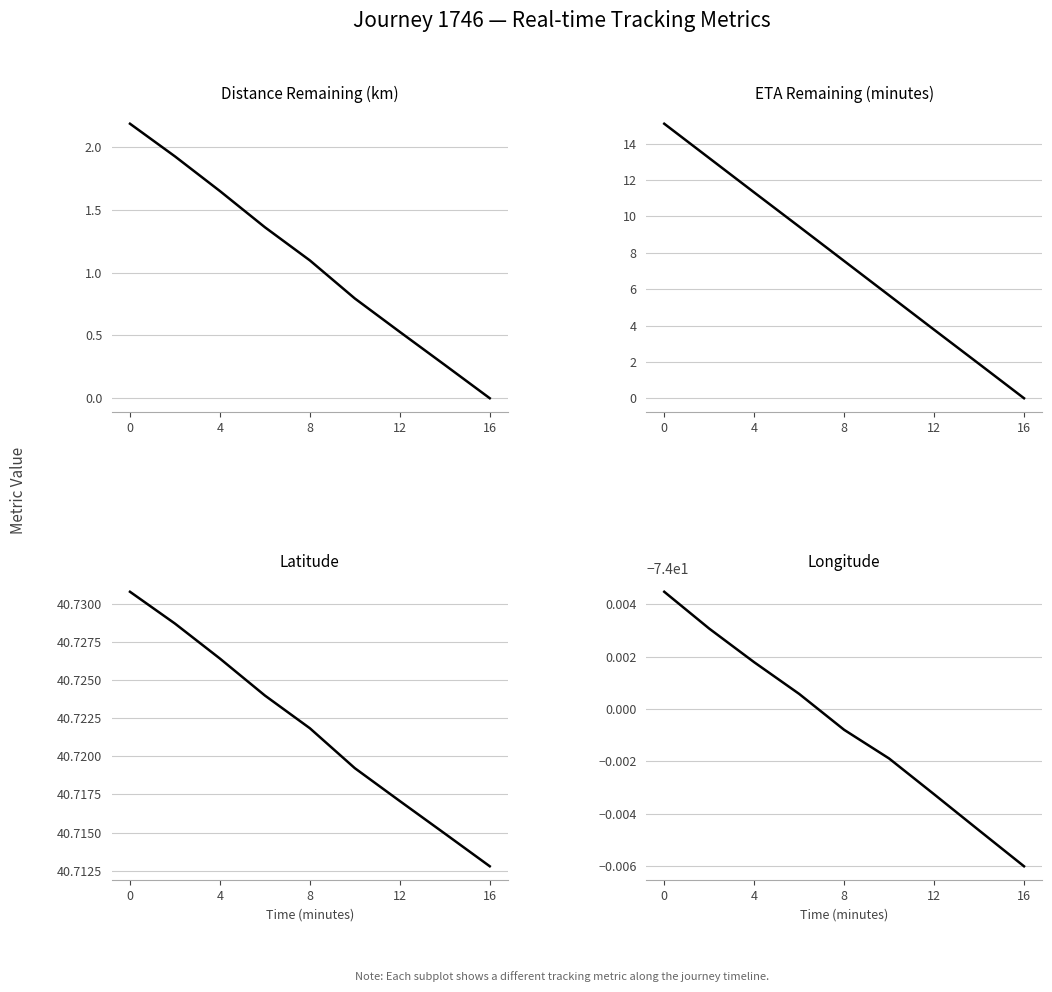

True or false: eta_remaining_minutes and latitude intersect in this chart.

False